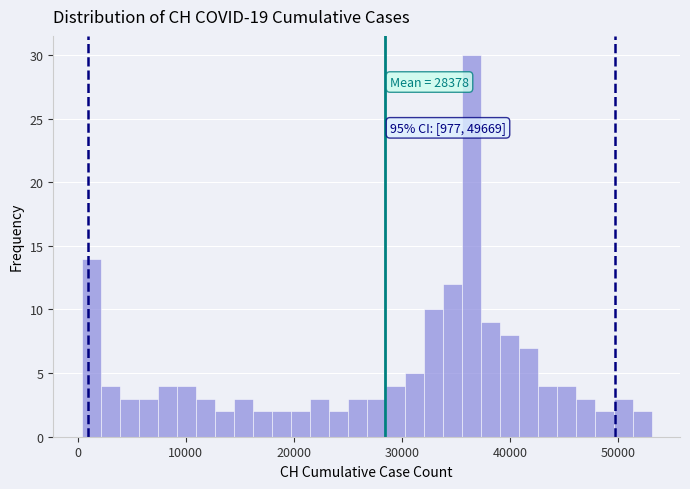

Read against the x-axis, roughly where is the centre of the tallest bar?

36000